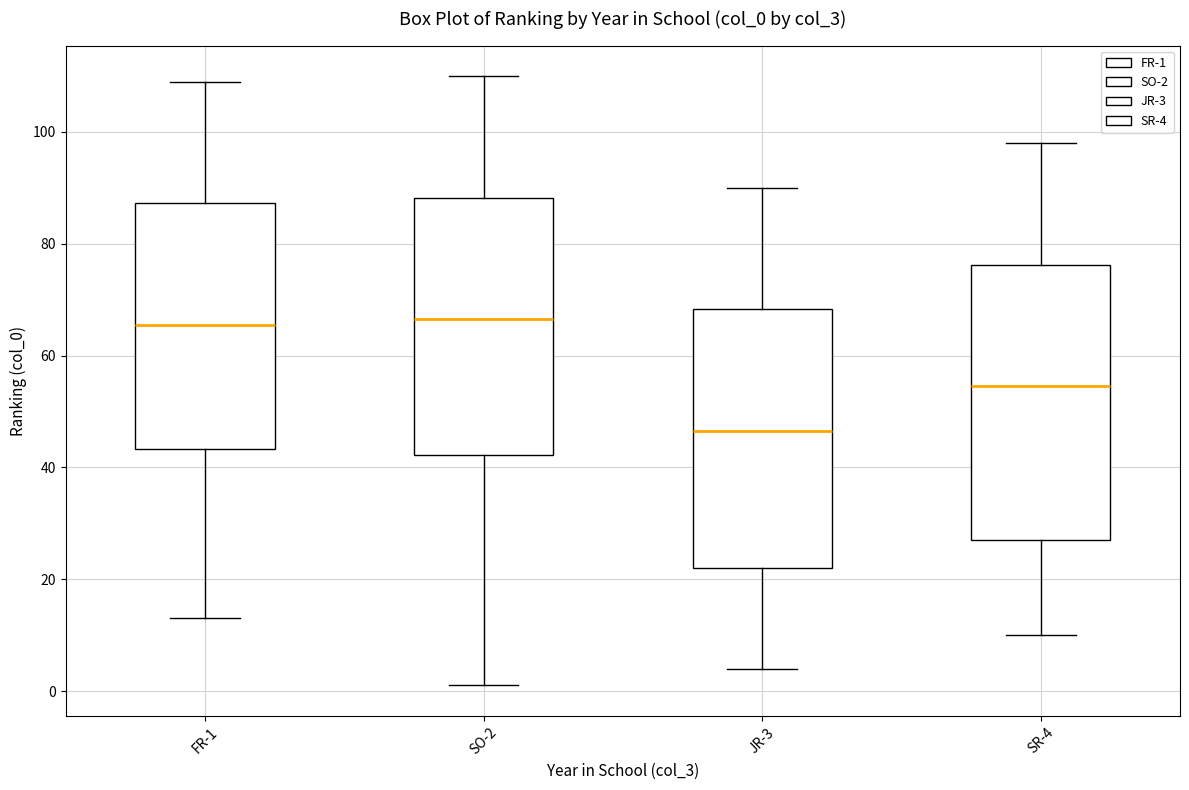

Reading left to right, read every box against the y-axis: the position of its median line, the range the box covers, and the ends of its whiskers. The values are not printed on the chart, so give them approximately, as read against the axis.

FR-1: median 66, box 44 to 88, whiskers 14 to 110
SO-2: median 66, box 42 to 88, whiskers 2 to 110
JR-3: median 46, box 22 to 68, whiskers 4 to 90
SR-4: median 54, box 28 to 76, whiskers 10 to 98